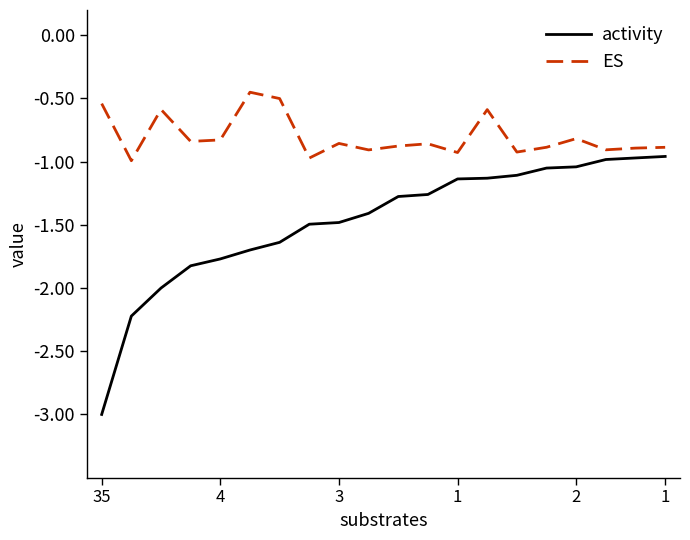

Rank the series by their average value, from highest to lowest.

ES, activity